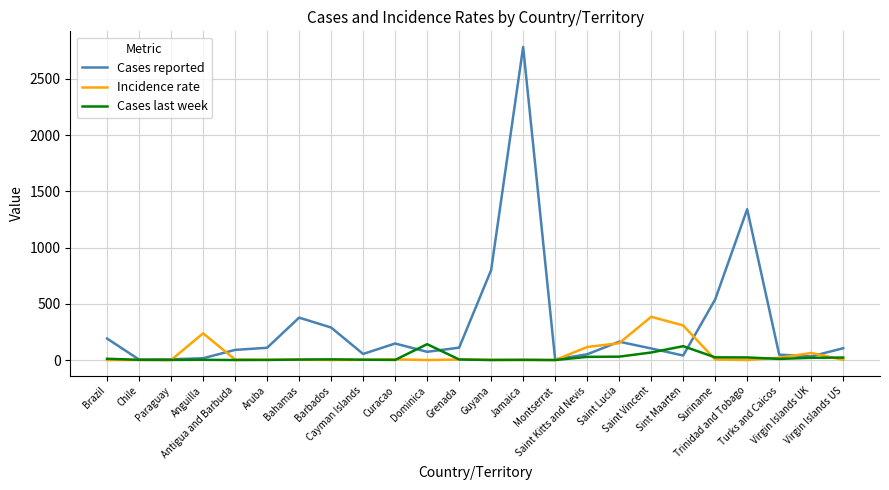

What is the highest value of the Cases last week series?

141.0